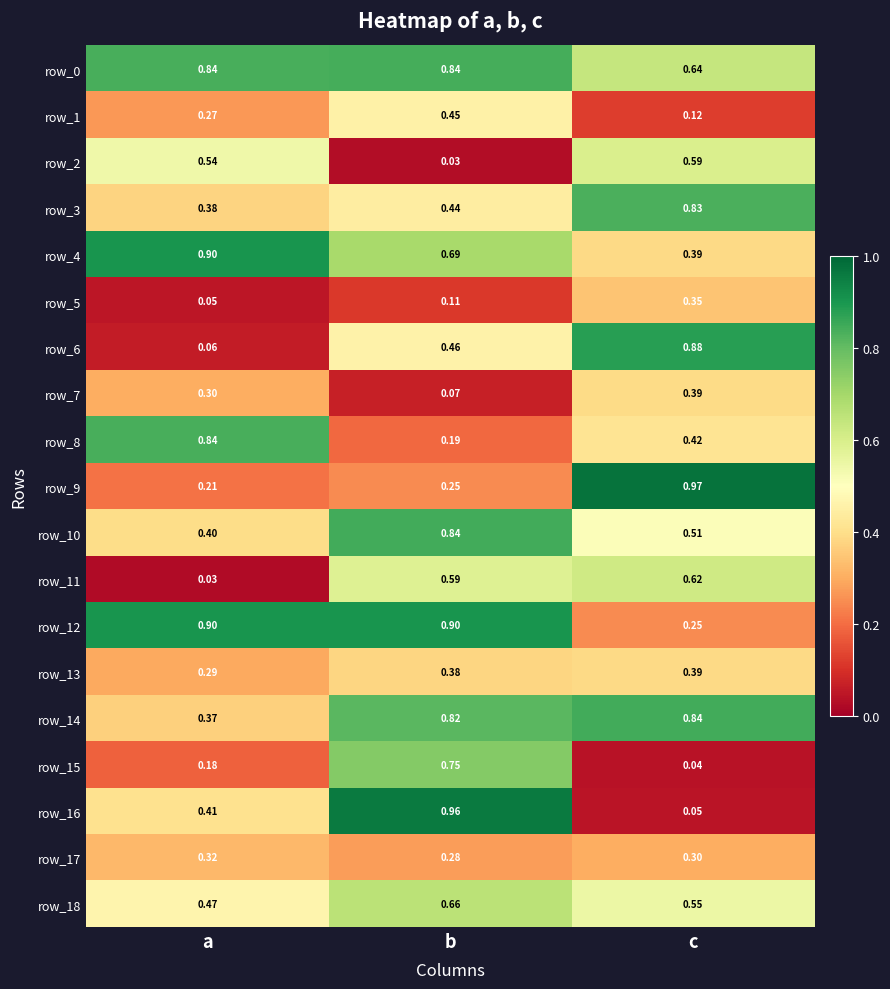

Where is row_15 nearest to the value 0?

c